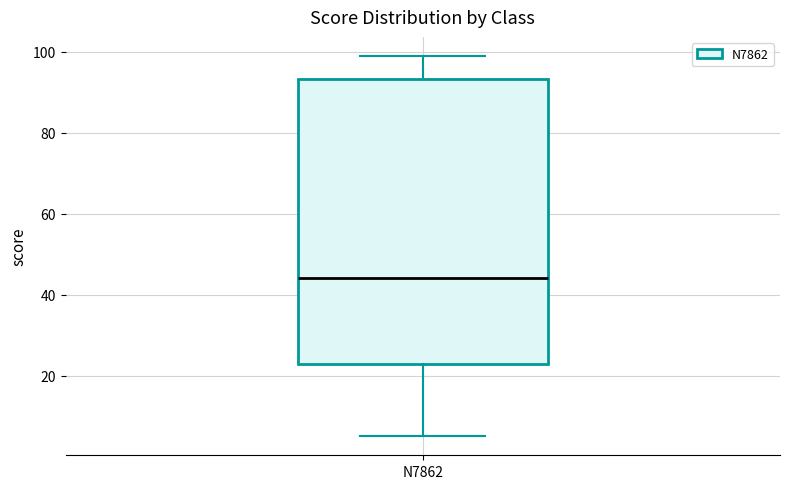

Transcribe this box plot: give where the median line is, the range the box spans, and where the two whiskers end, as read against the y-axis. The values are not printed on the chart, so give them approximately, as read against the axis.

median 44, box 22 to 94, whiskers 6 to 100